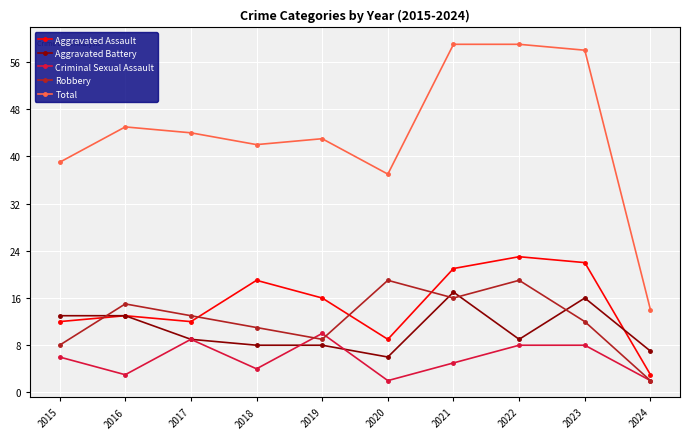

How many interior local valleys does the Total series have?

2